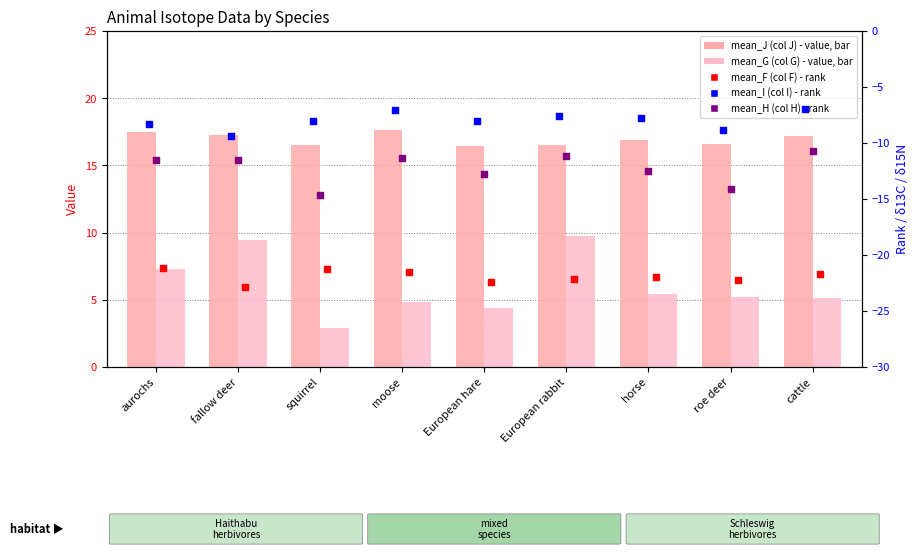

What is the total value across all series at fallow deer?

-17.0